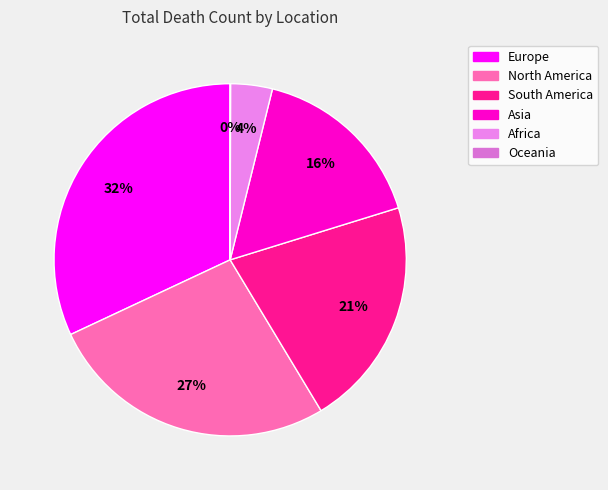

To the nearest percent, what portion does Asia represent?

16%